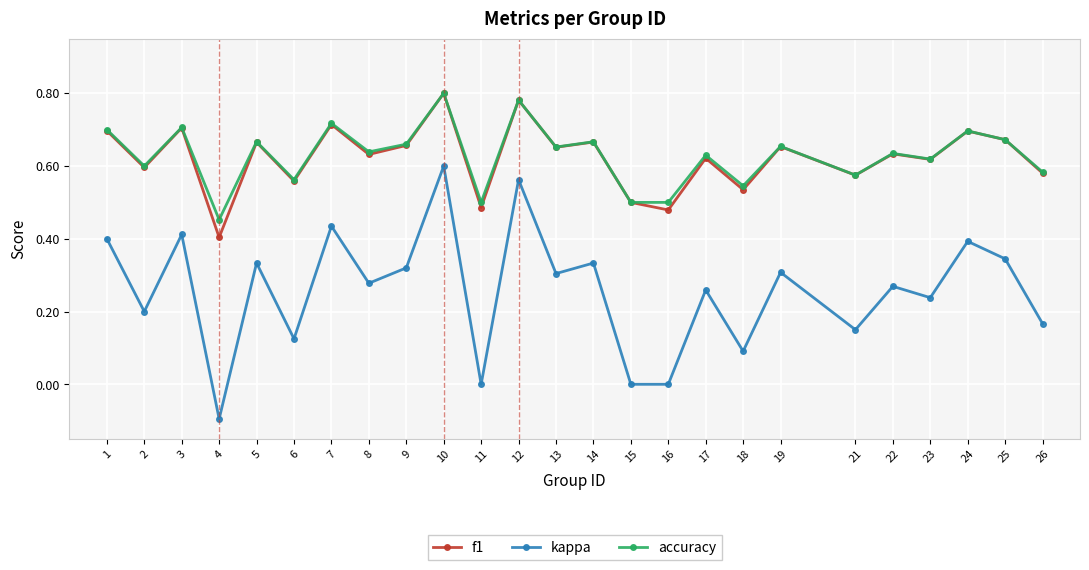

True or false: f1 has a value of 0.9 at 19.

False